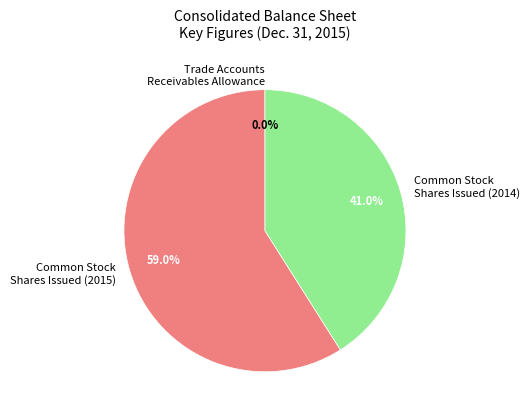

What is the majority slice?

Common Stock Shares Issued (2015)